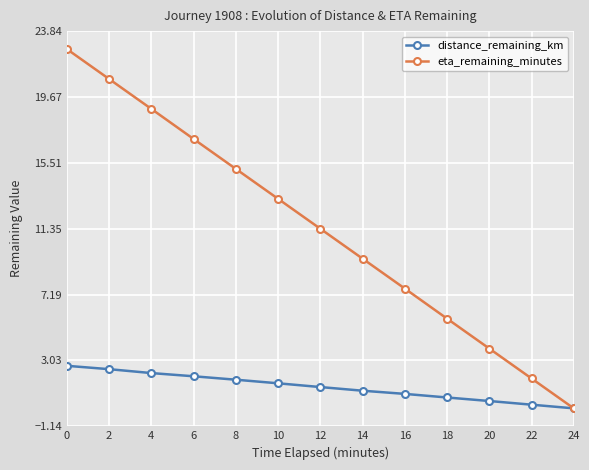

What is the difference between the second highest and second lowest values in the distance_remaining_km series?

2.2